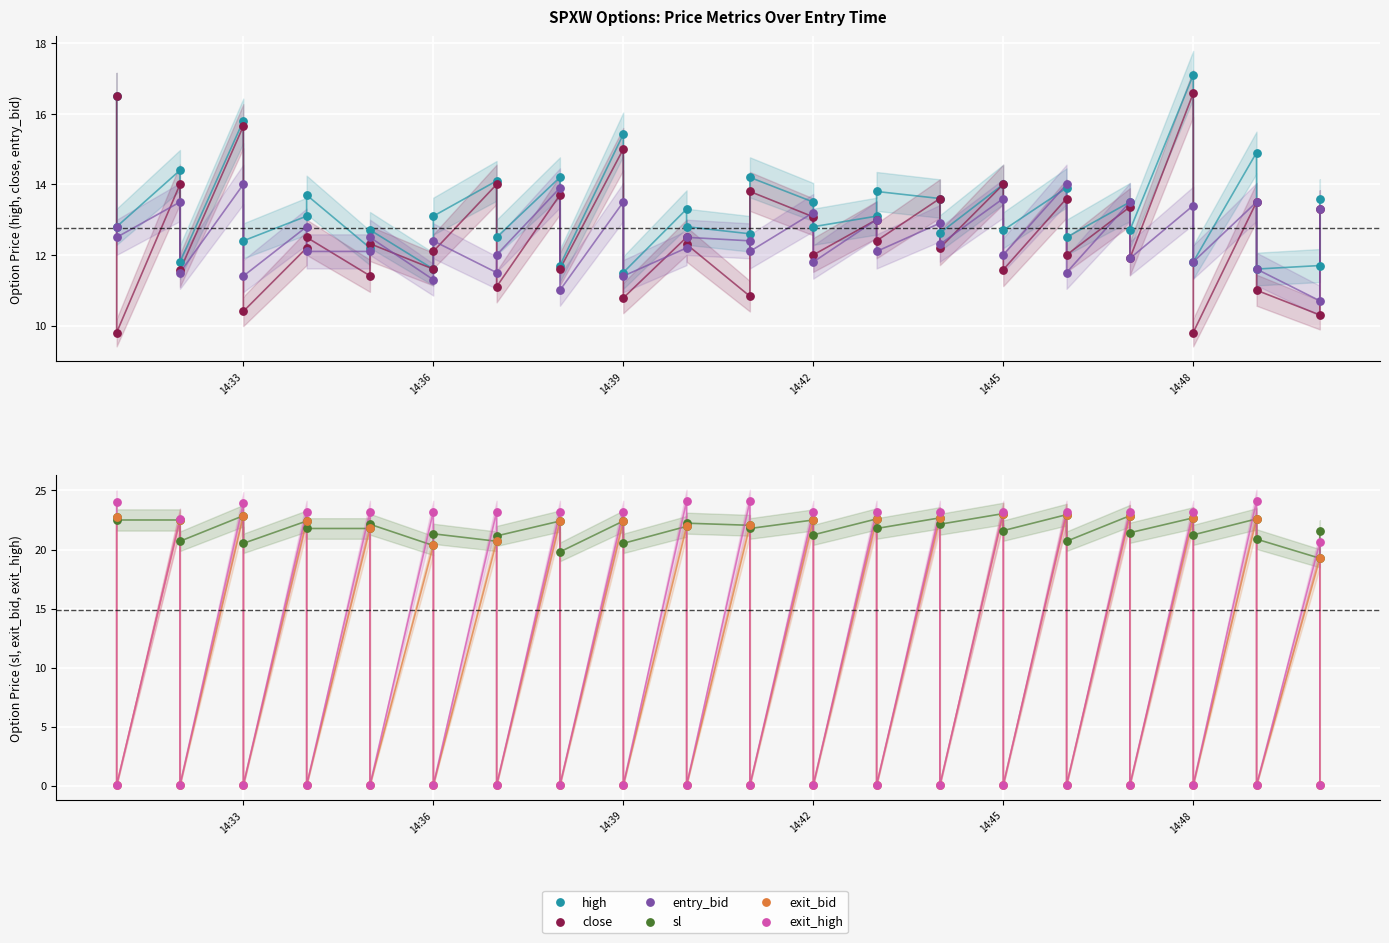

Which series has the largest total across all categories?

sl